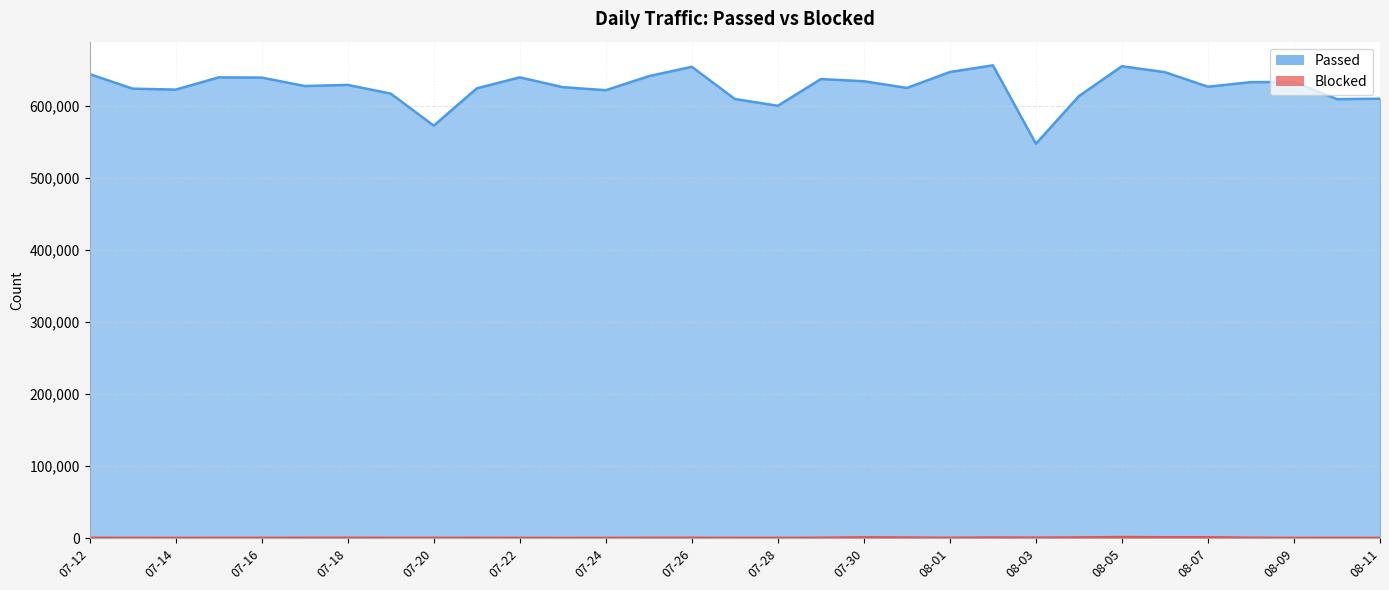

What is the highest value of the Blocked series?

1524